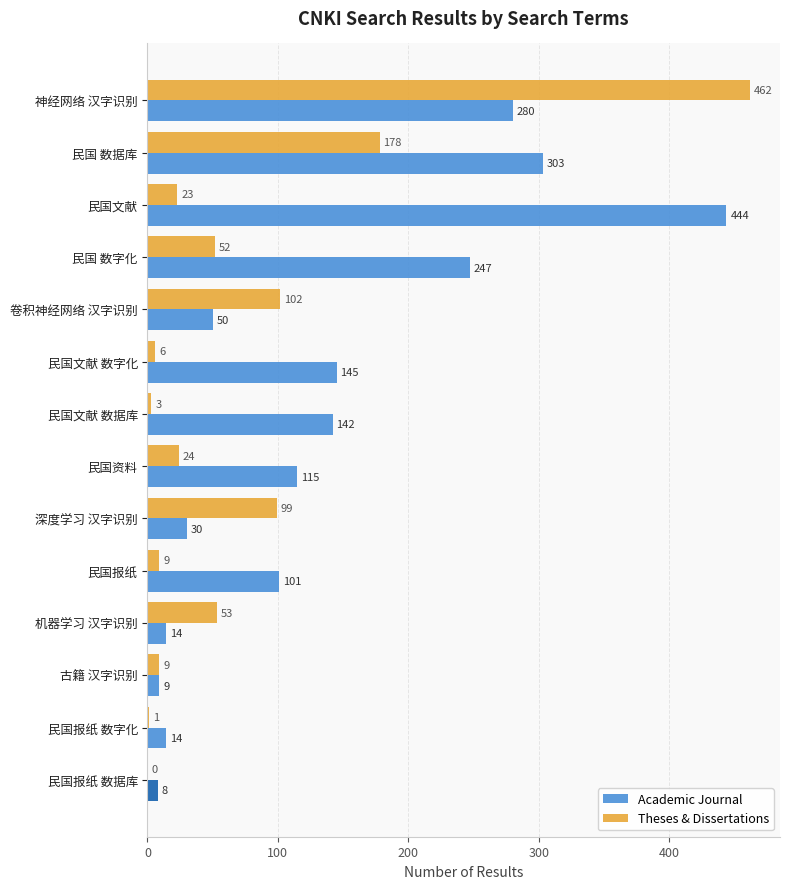

Which series has the largest range (max minus min)?

Theses & Dissertations